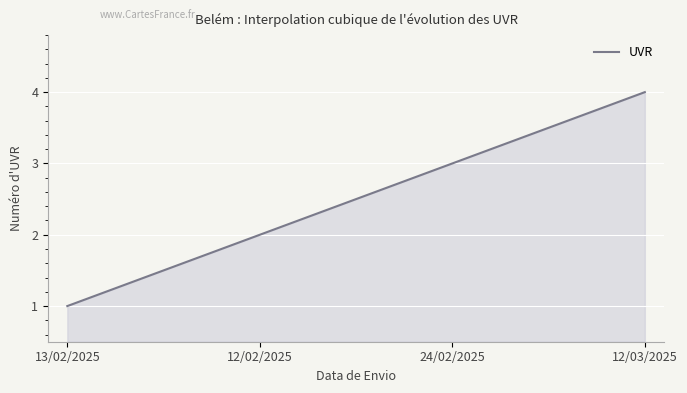

What is the smallest value displayed?

1.0